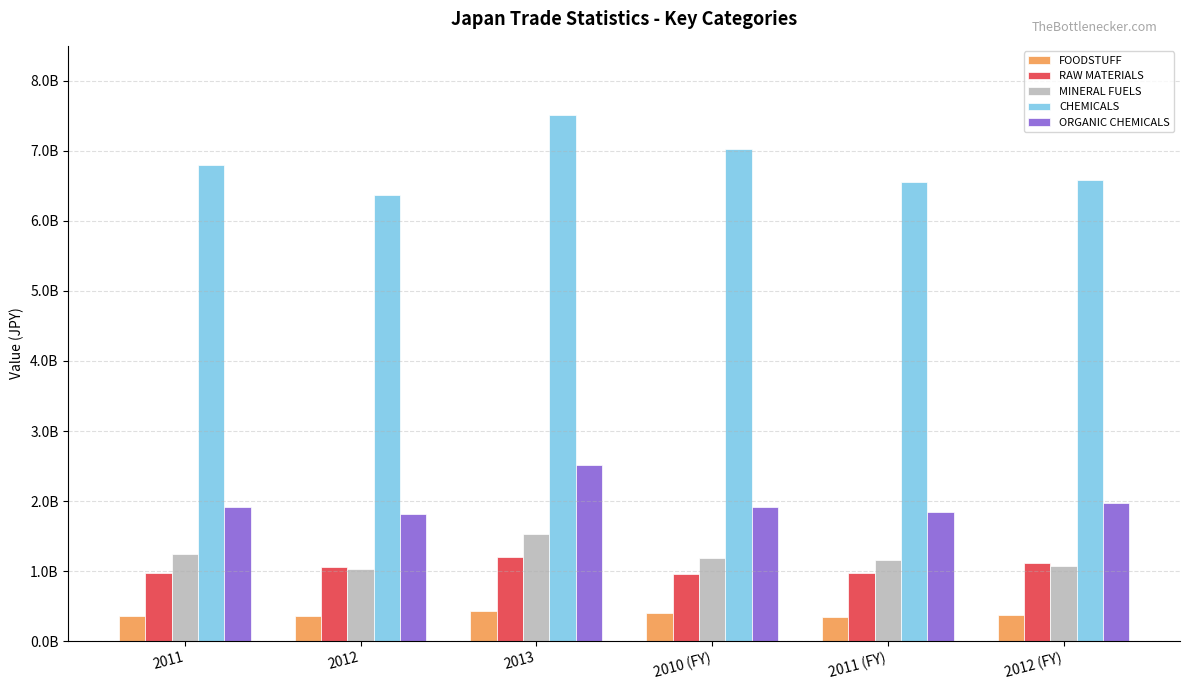

At which label does FOODSTUFF first exceed 366337203?

2013